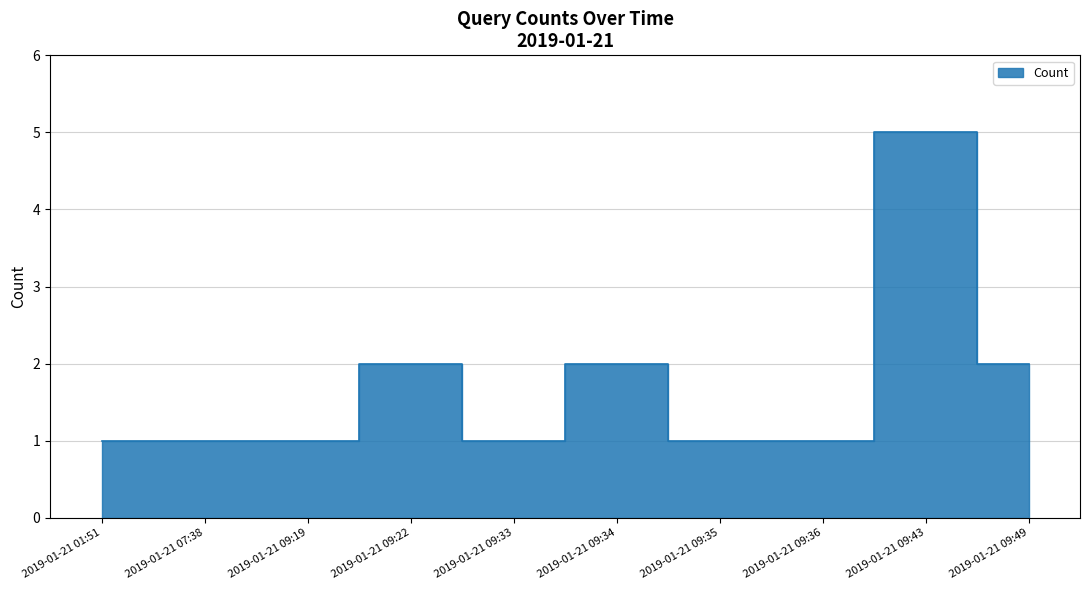

What is the ratio of the value at 2019-01-21 09:33 to the value at 2019-01-21 09:35?

1.0